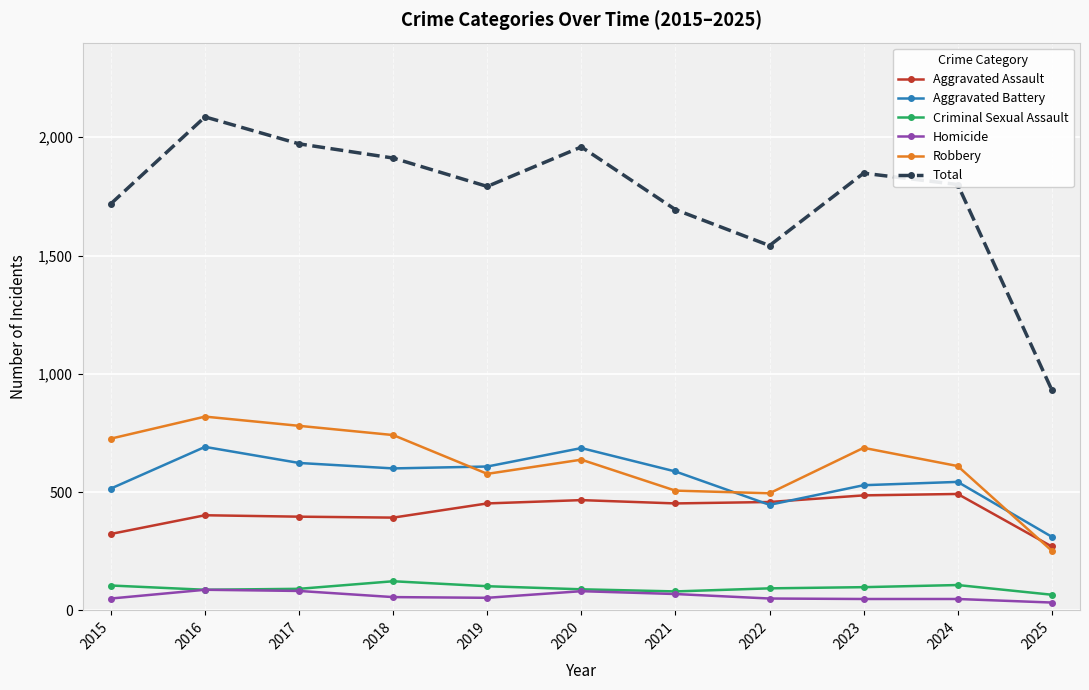

In Criminal Sexual Assault, how many points are higher than both neighbors (excluding endpoints)?

2